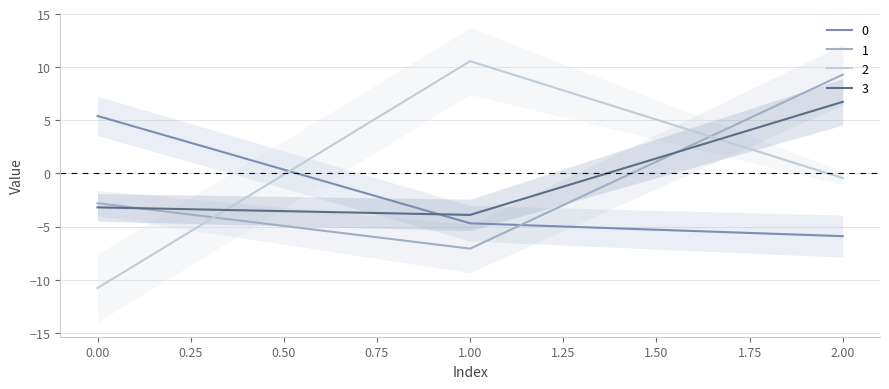

At which label does 2 reach its peak?

1.00